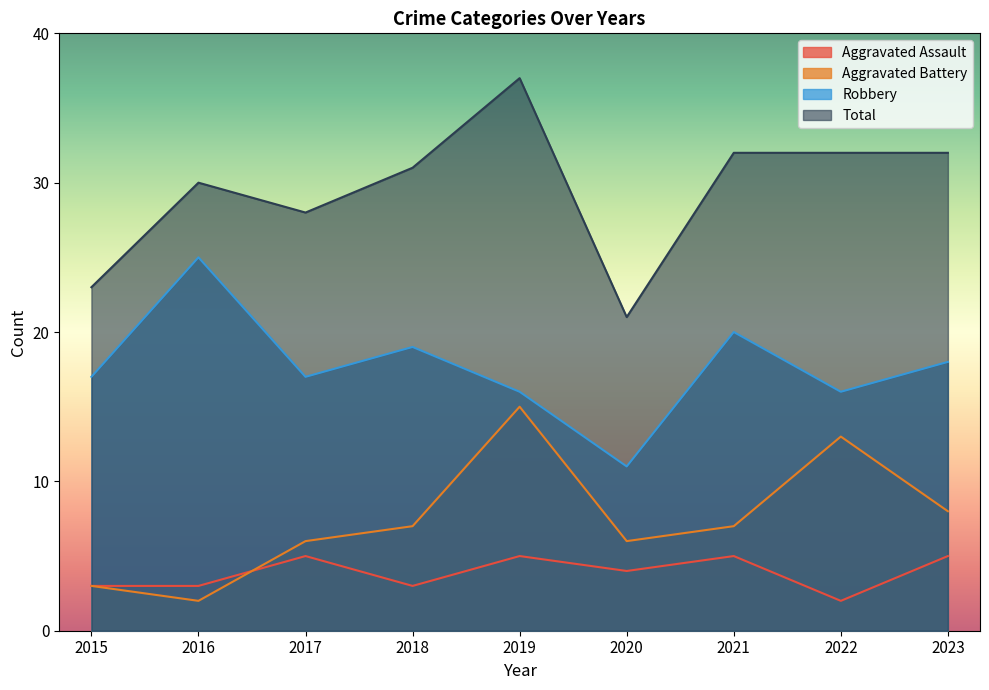

How many data points in Total are less than 31?

4